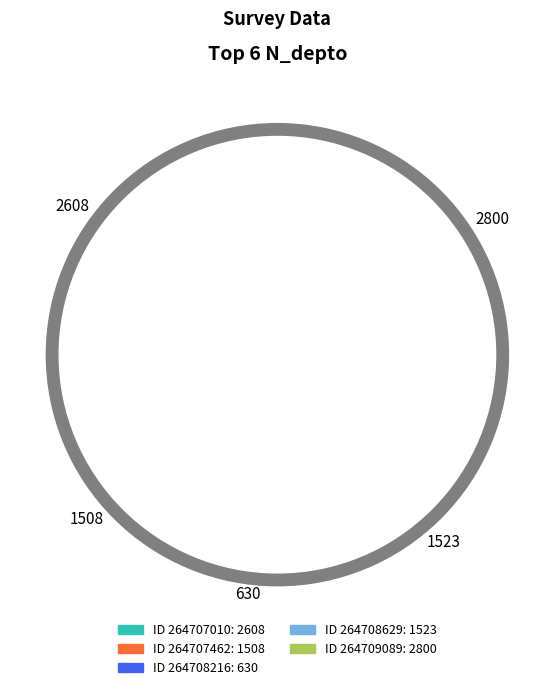

Is 1508 the majority of the pie?

No